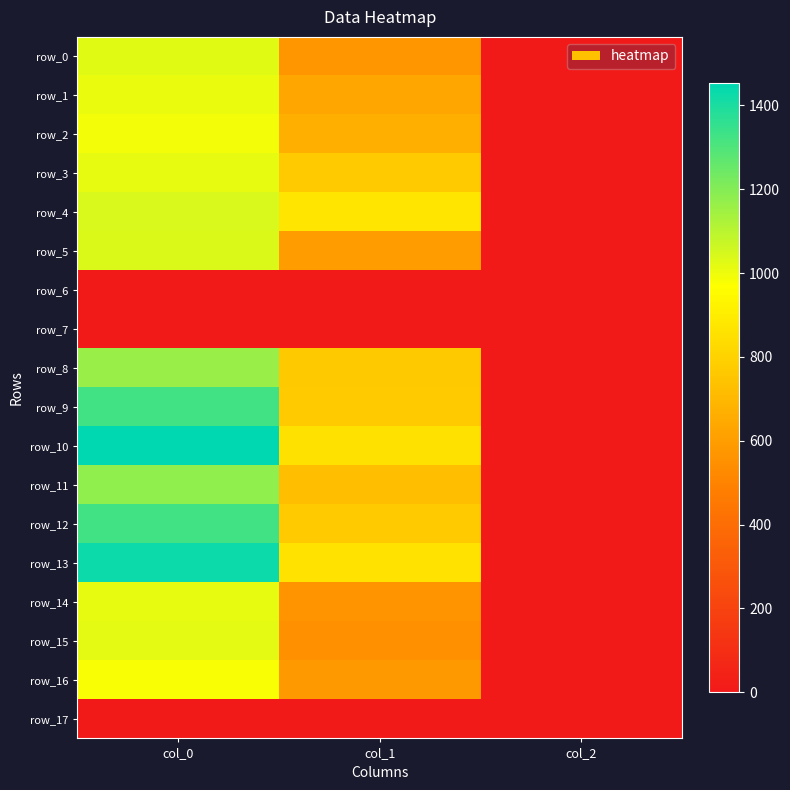

Which series has the largest range (max minus min)?

row_10